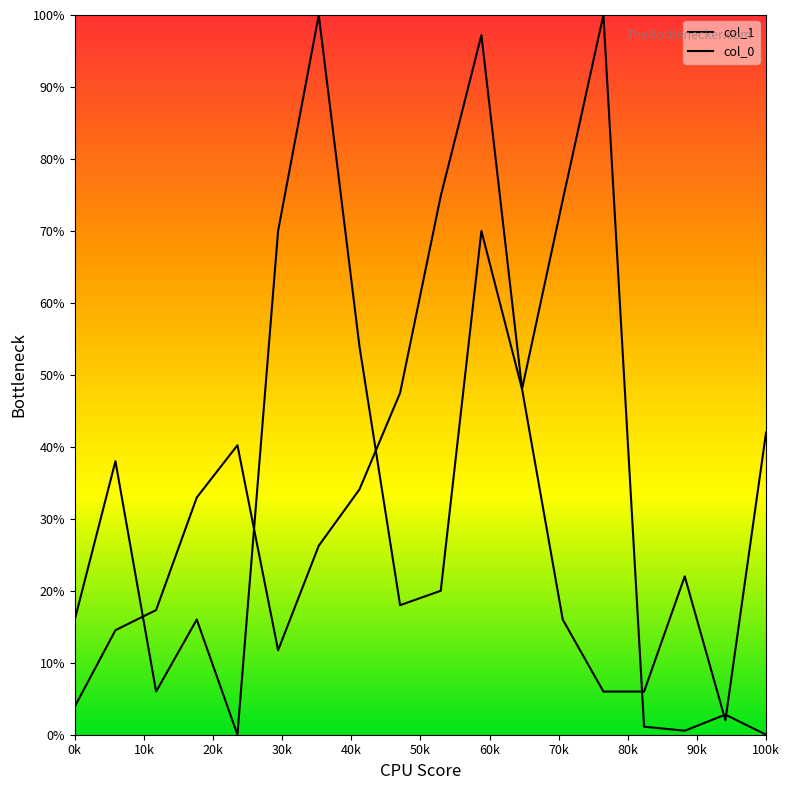

Which series has the largest total across all categories?

col_1